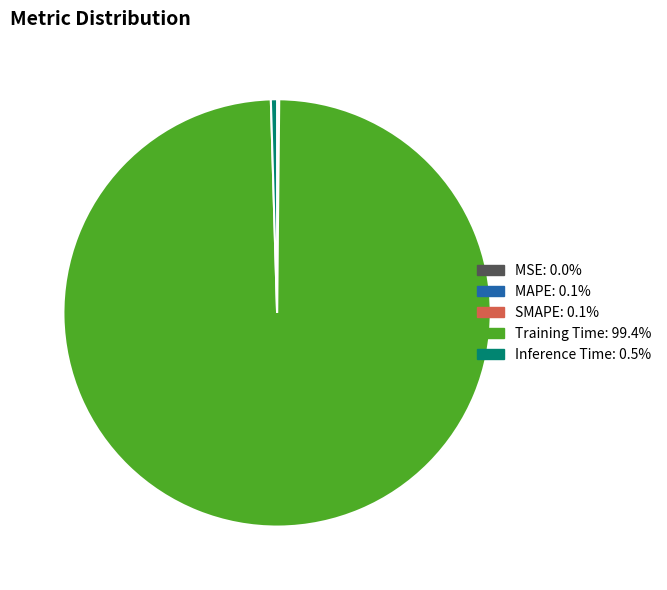

What is the largest slice in the pie chart?

Training Time